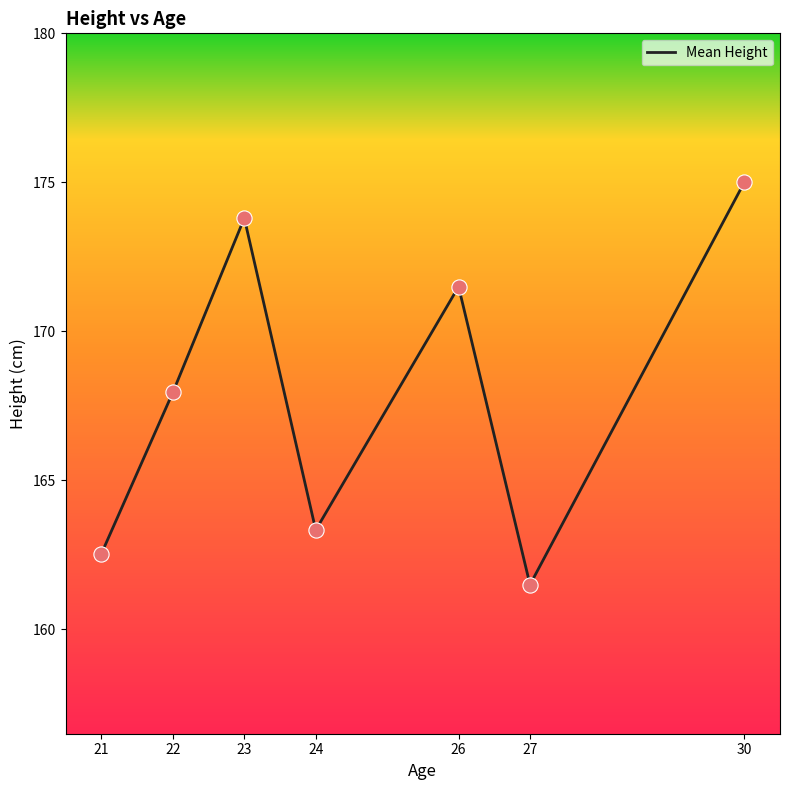

Which has a higher value, 21 or 22?

22